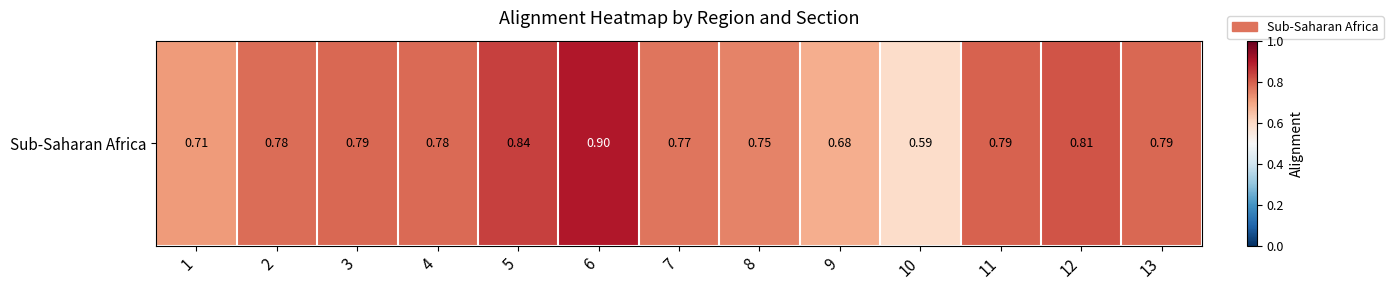

Reading left to right, list all the values displayed in this chart.

1=0.7	2=0.8	3=0.8	4=0.8	5=0.8	6=0.9	7=0.8	8=0.7	9=0.7	10=0.6	11=0.8	12=0.8	13=0.8